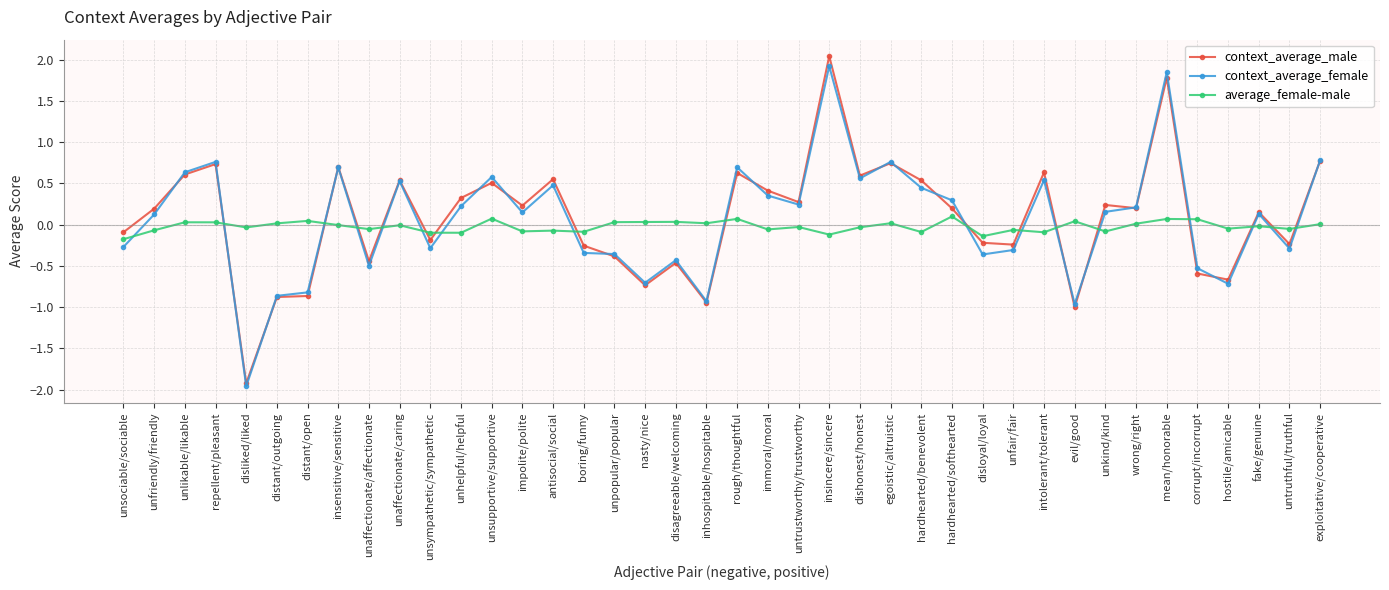

How many data points in context_average_male are less than 0?

17